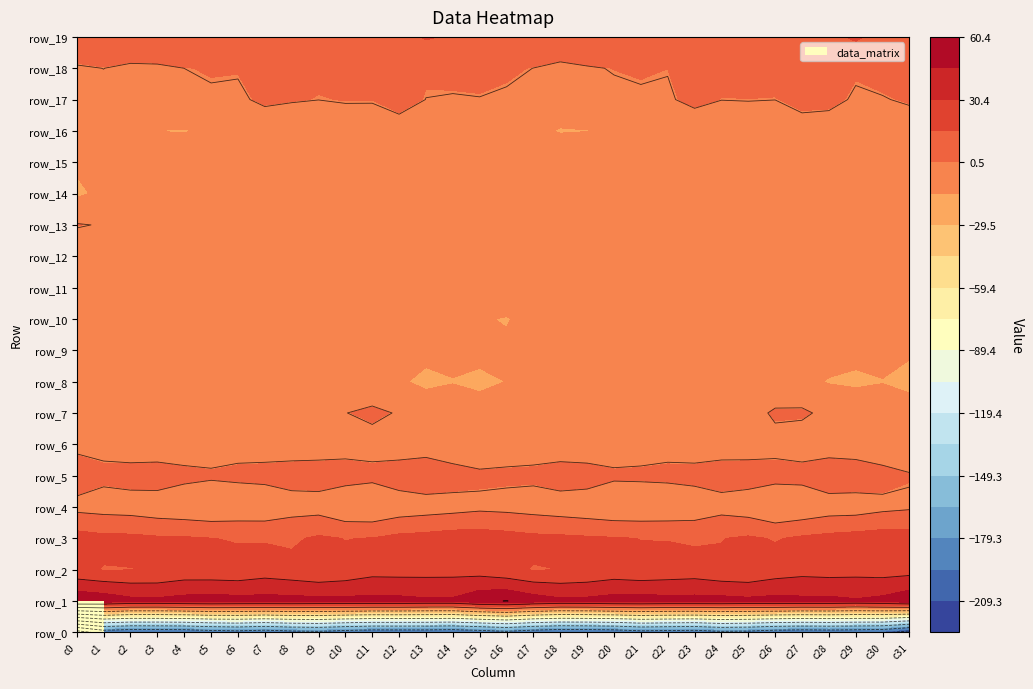

What value does the row_19 series have at 11?

7.8